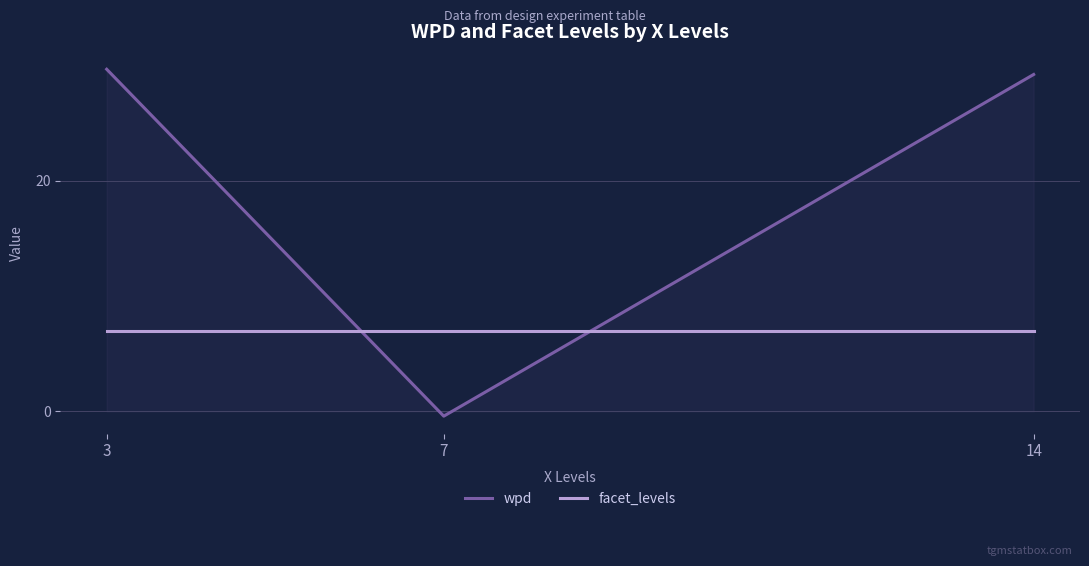

At how many categories does at least one series exceed 8?

2